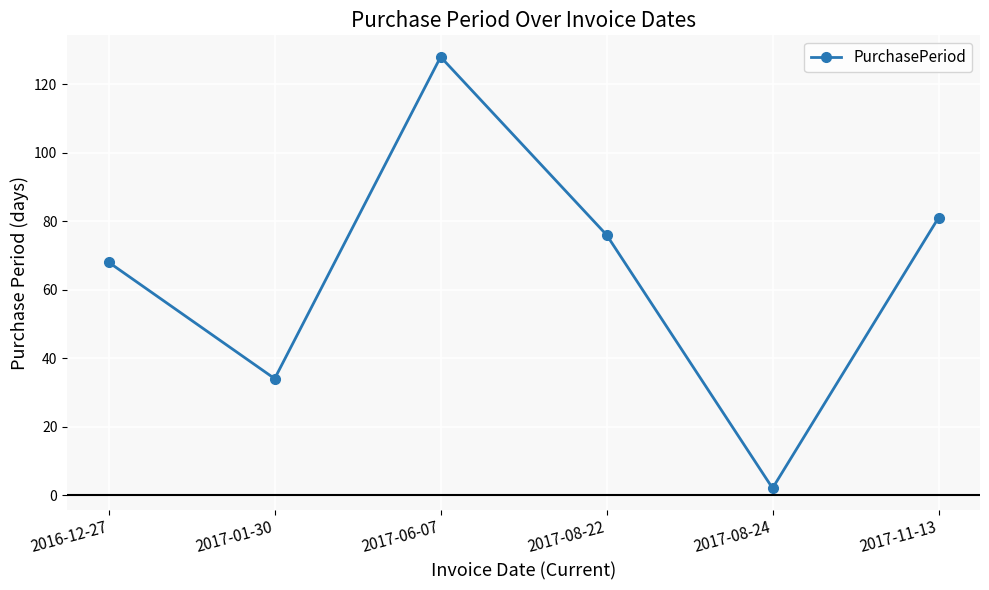

What is the sum of the values at 2017-11-13 and 2017-06-07?

209